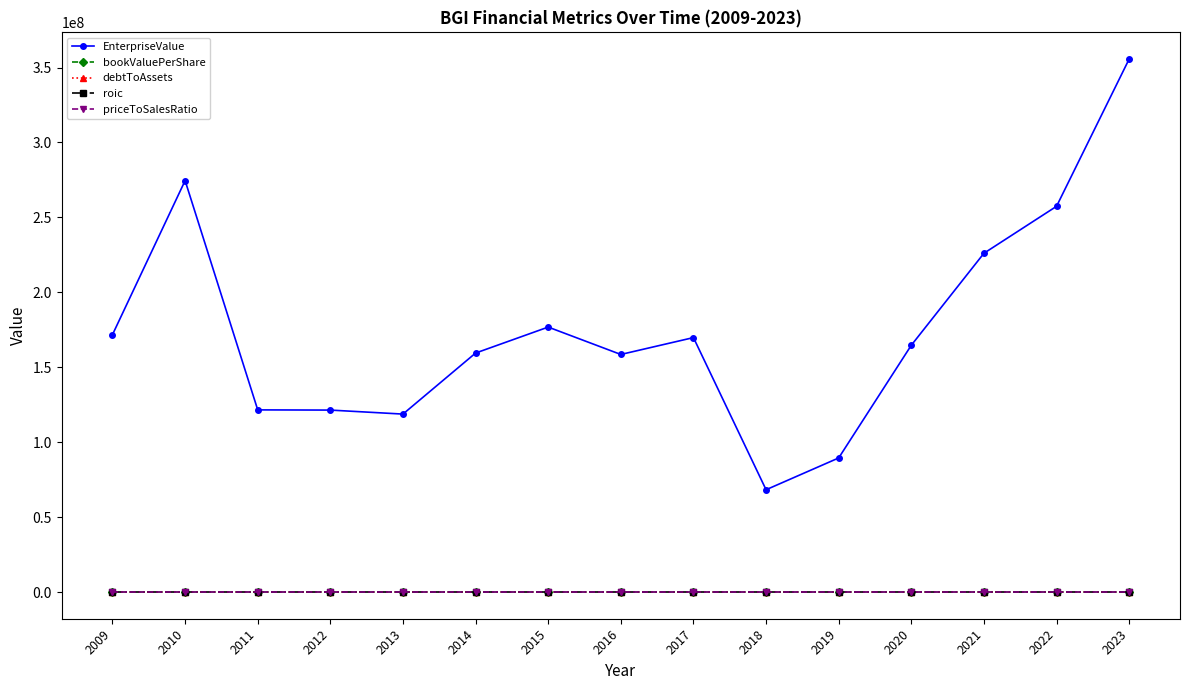

In priceToSalesRatio, how many points are higher than both neighbors (excluding endpoints)?

3